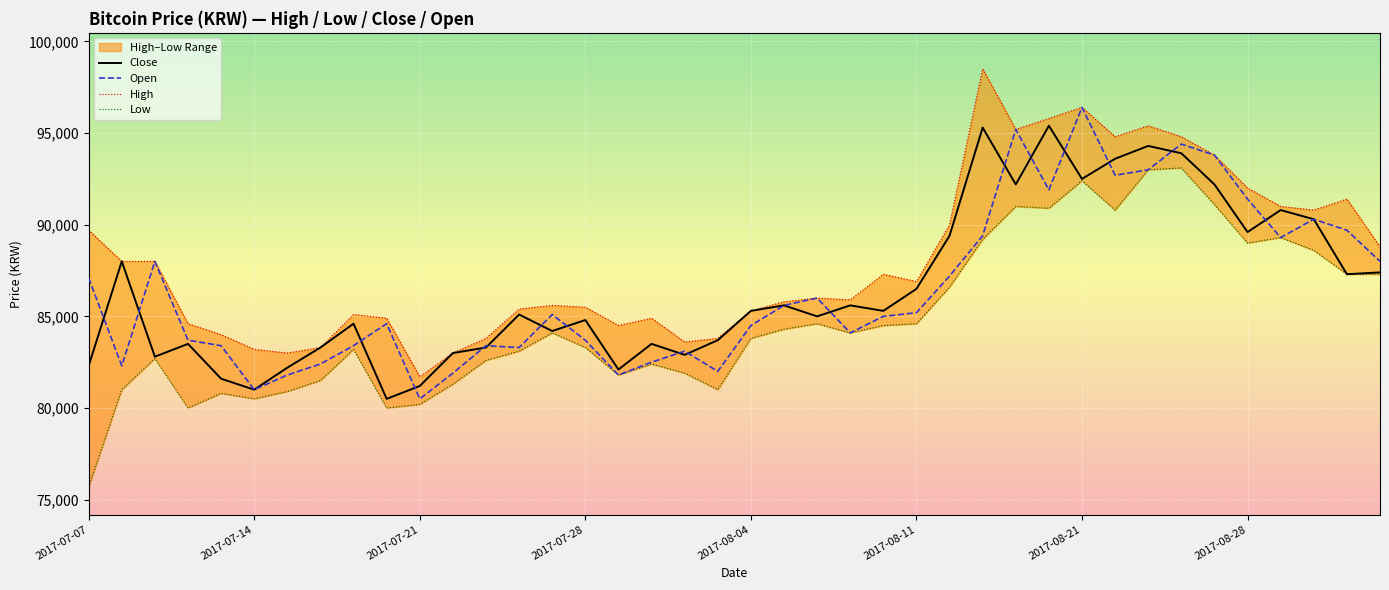

What is the highest value of the Open series?

96400